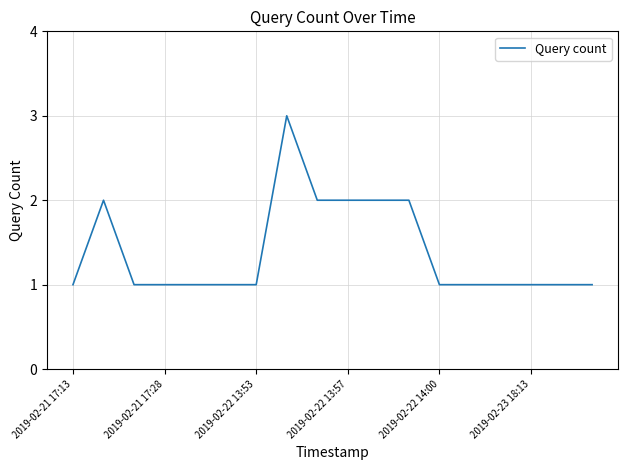

How many categories are shown in the chart?

18